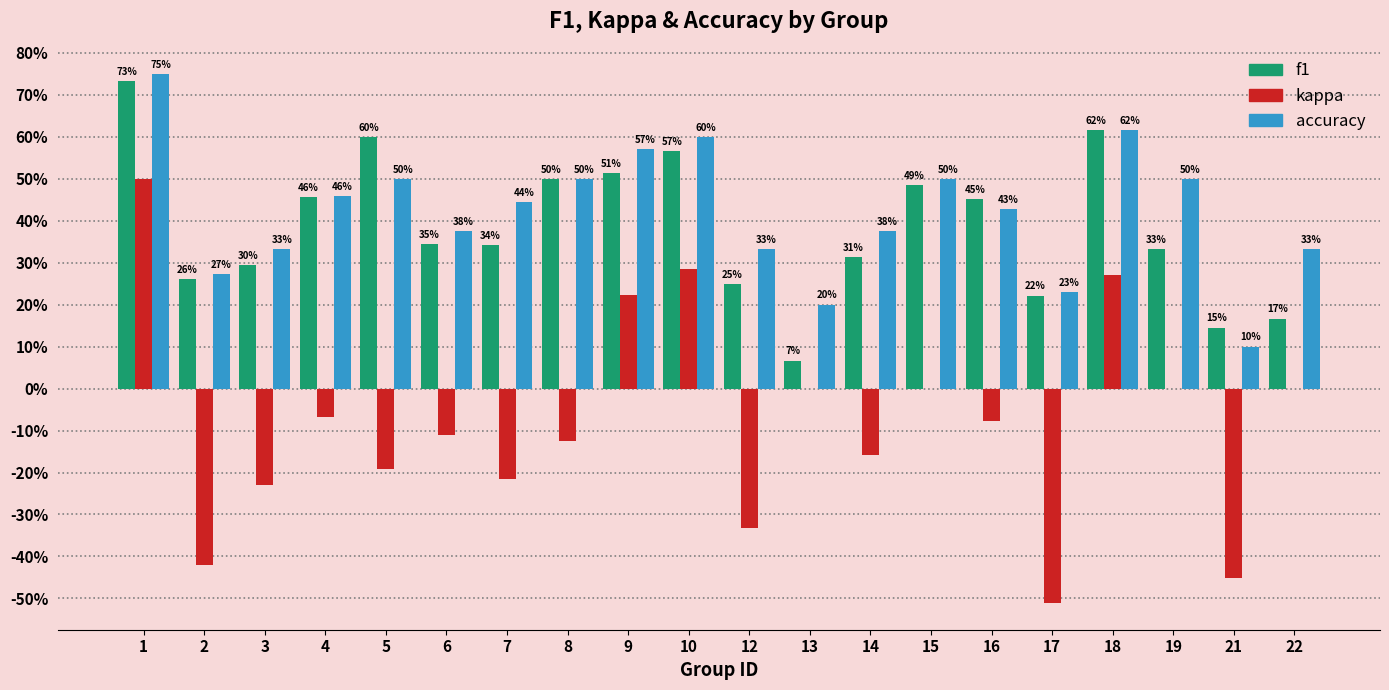

Are the bars horizontal?

No